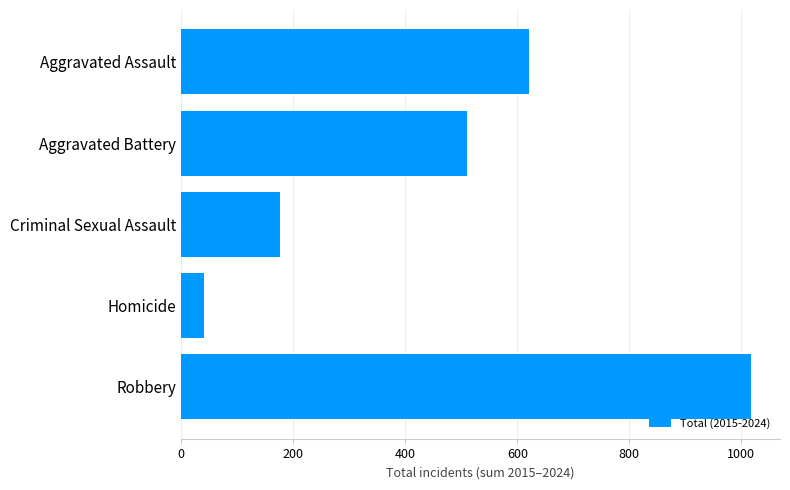

How many values are below 510?

2